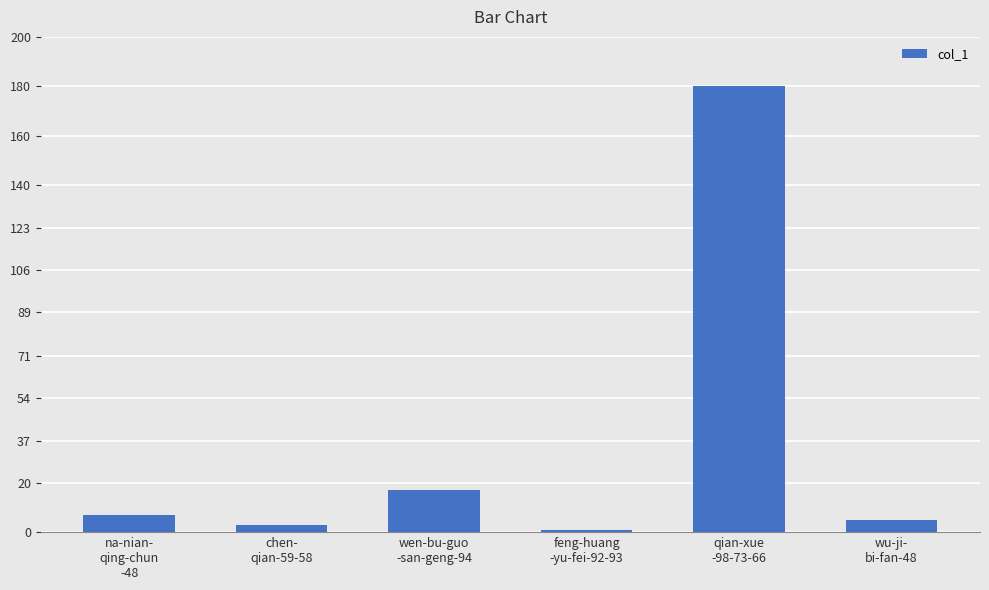

Which label corresponds to the smallest value in the chart?

feng-huang
-yu-fei-92-93